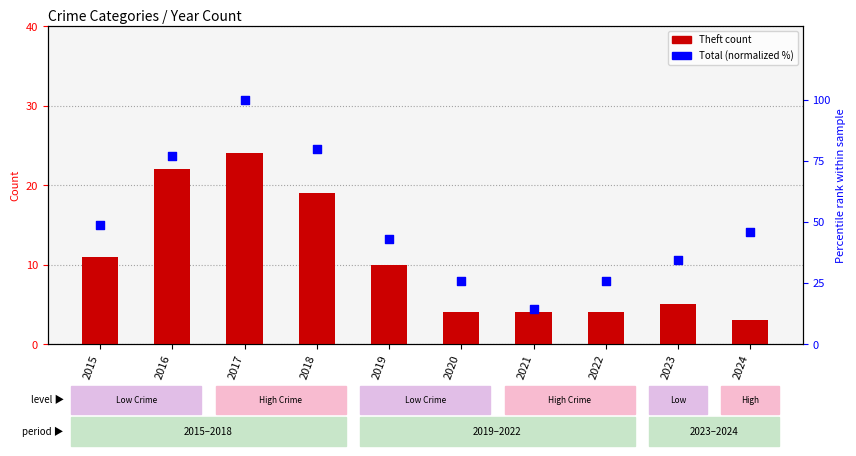

Which series has the largest total across all categories?

Total (normalized)